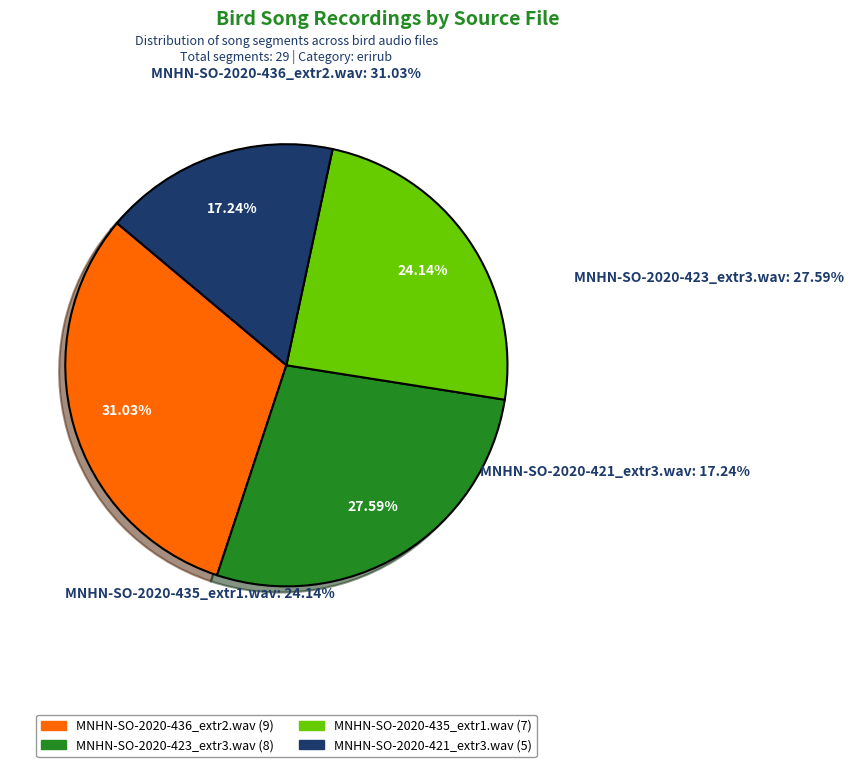

What percentage is NOT represented by MNHN-SO-2020-423_extr3.wav?

72.4%